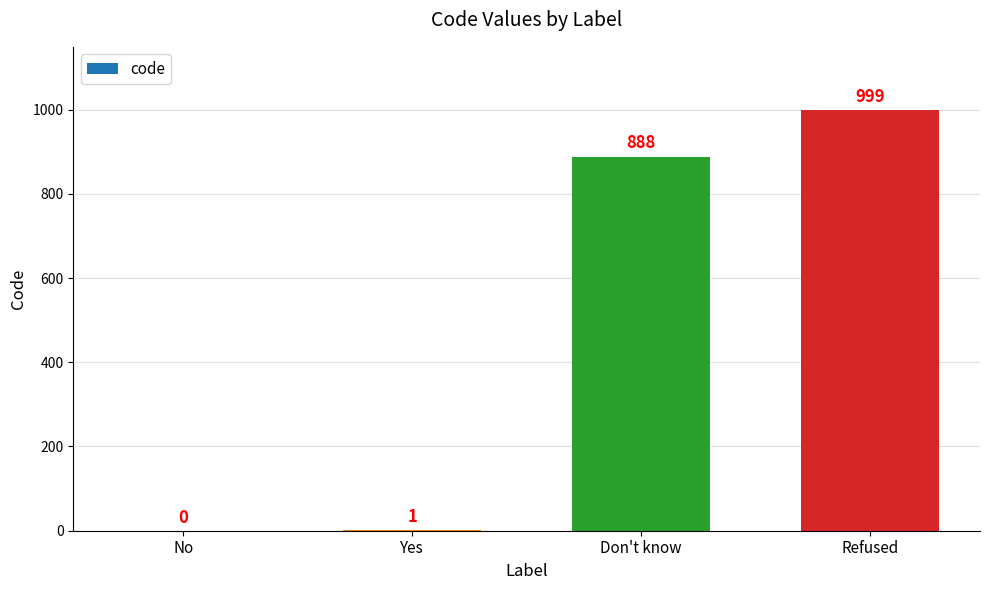

Between No and Refused, which is larger?

Refused